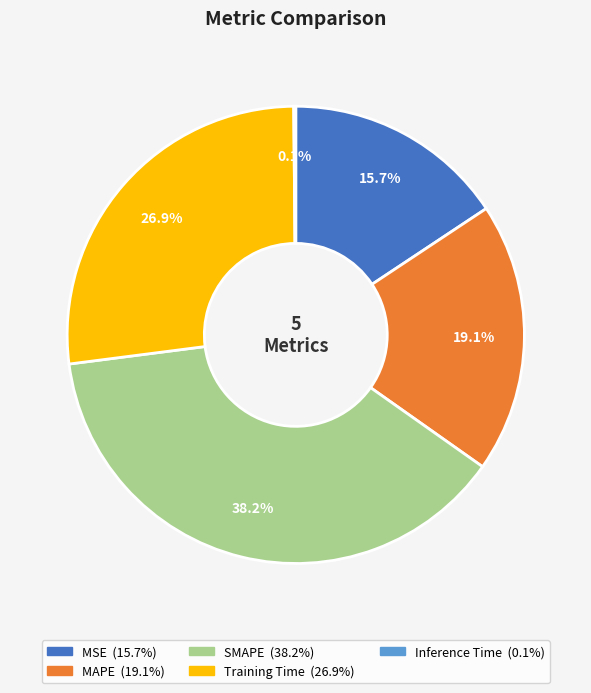

Approximately how many times larger is the value at MAPE compared to Training Time?

0.7